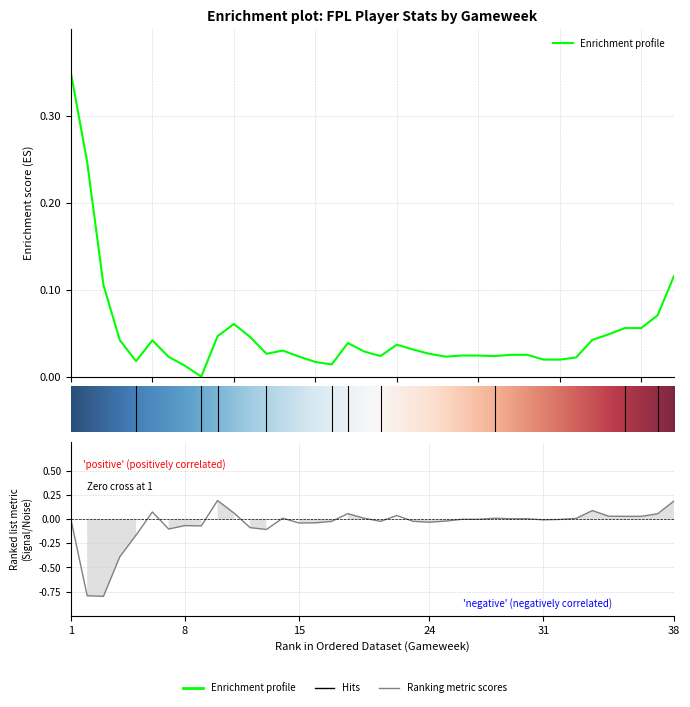

What is the value of the transfers_balance point at the 11th from the left?

0.1